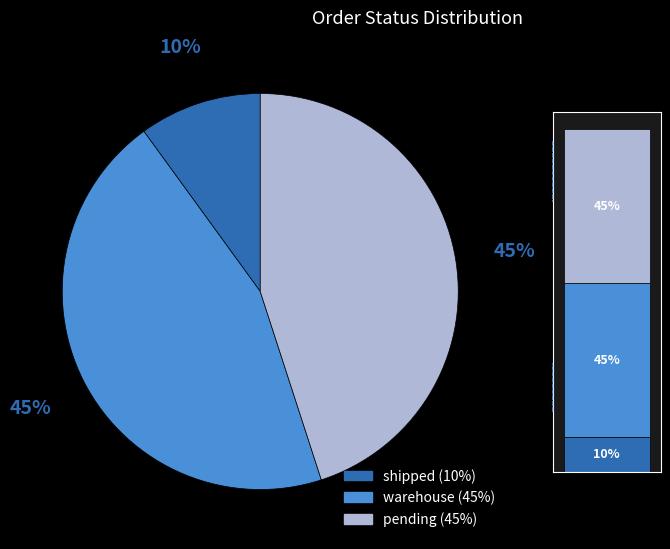

What percentage is the warehouse slice, to the nearest percent?

45%